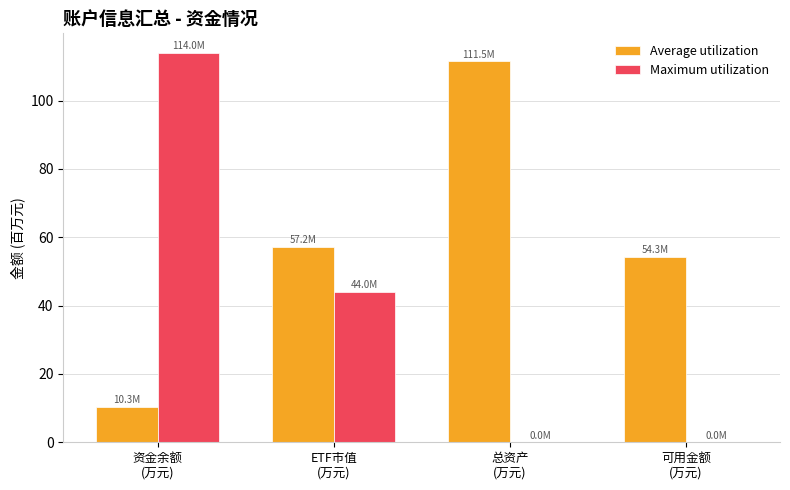

What is the total value across all series at 总资产
(万元)?

111.5